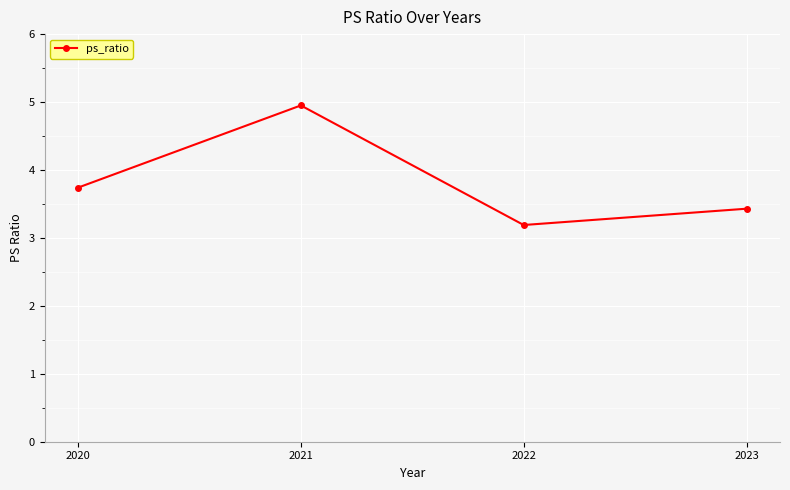

What is the sum of the values at 2023 and 2021?

8.4